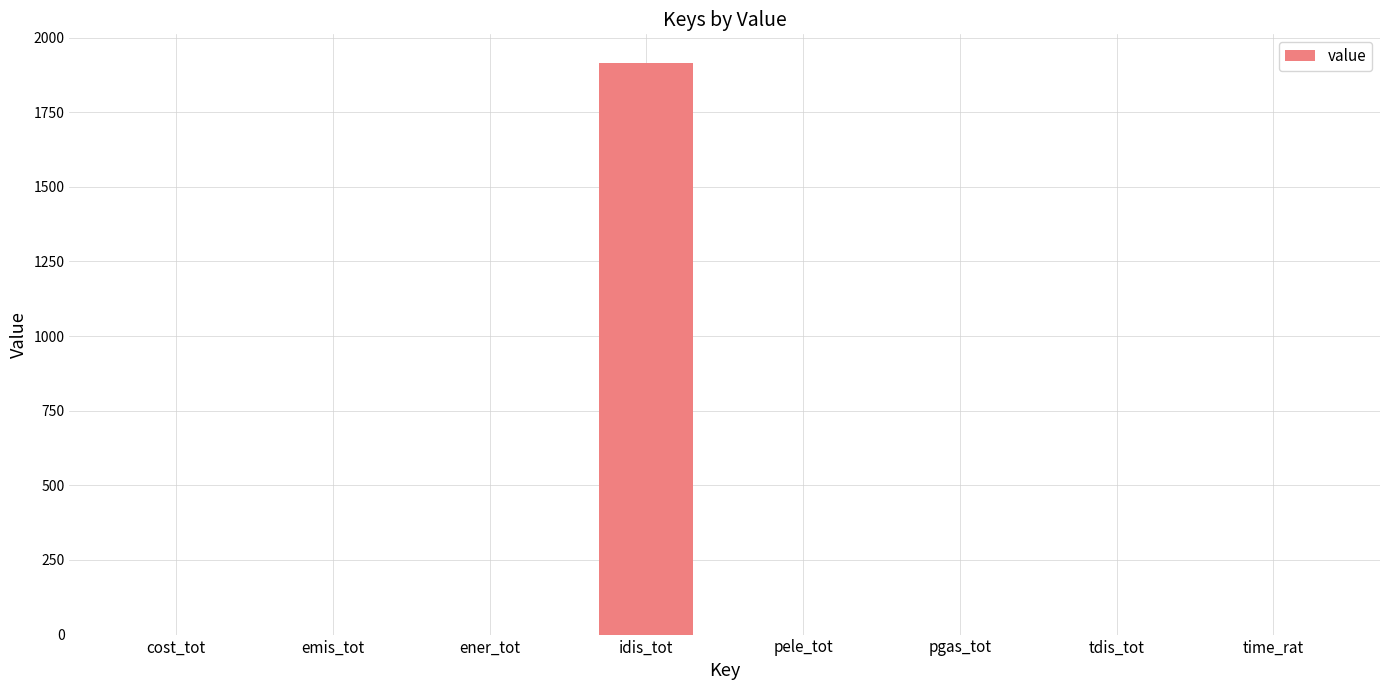

True or false: the data shows 0.0 at pele_tot.

True